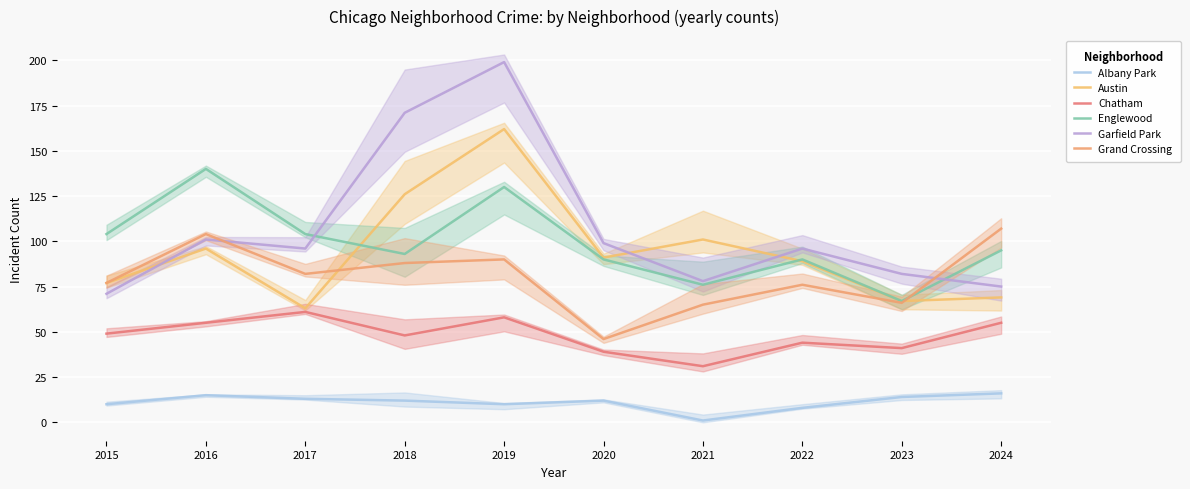

Between 2018 and 2024, which series saw the biggest shift?

Garfield Park